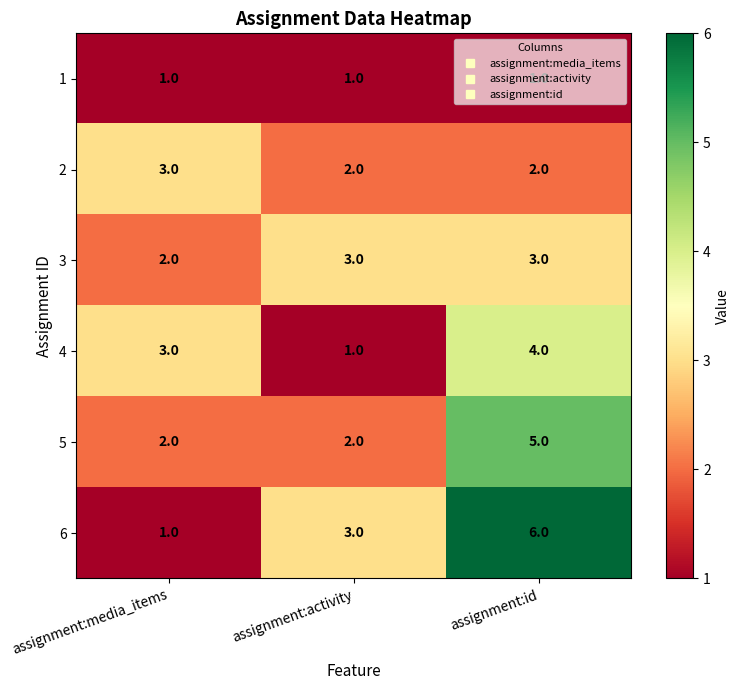

At which category is the sum across all series the highest?

assignment:id